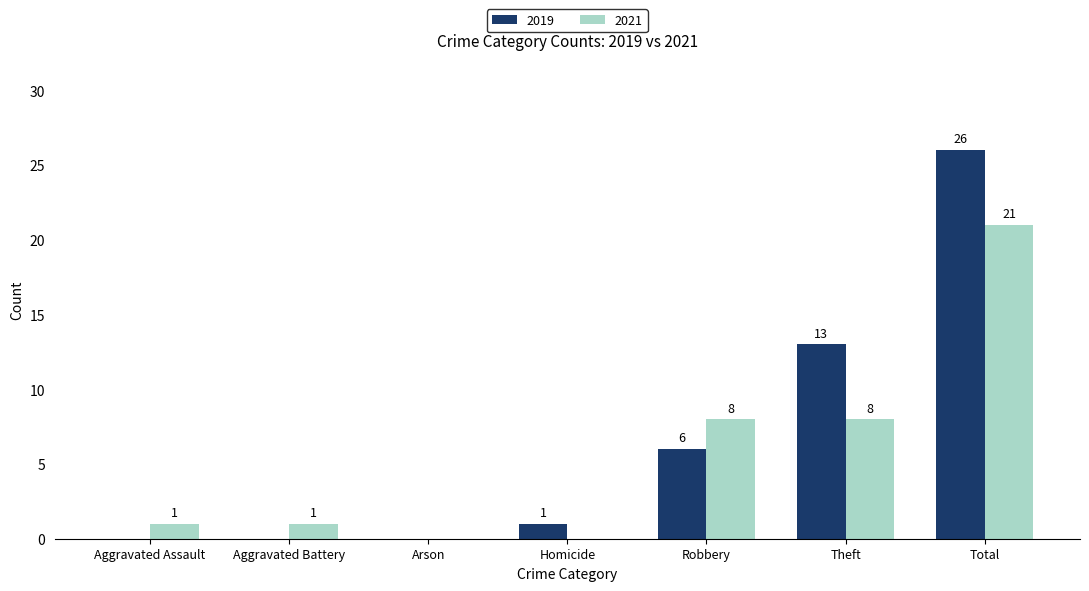

Reading right to left, what are all the values shown in this chart?

2019: Total=26	Theft=13	Robbery=6	Homicide=1	Arson=0	Aggravated Battery=0	Aggravated Assault=0
2021: Total=21	Theft=8	Robbery=8	Homicide=0	Arson=0	Aggravated Battery=1	Aggravated Assault=1